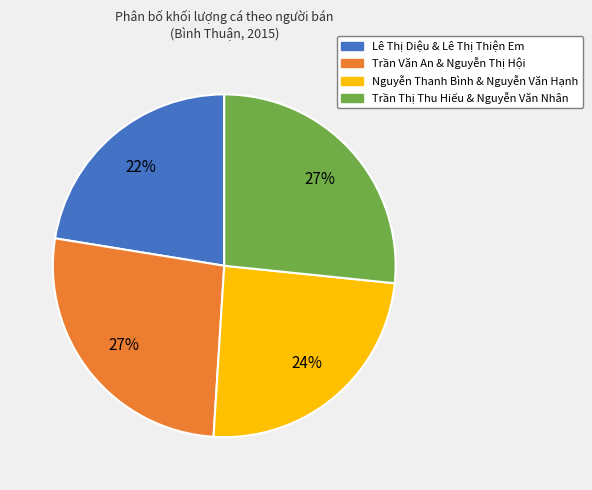

How many slices are in this pie chart?

4